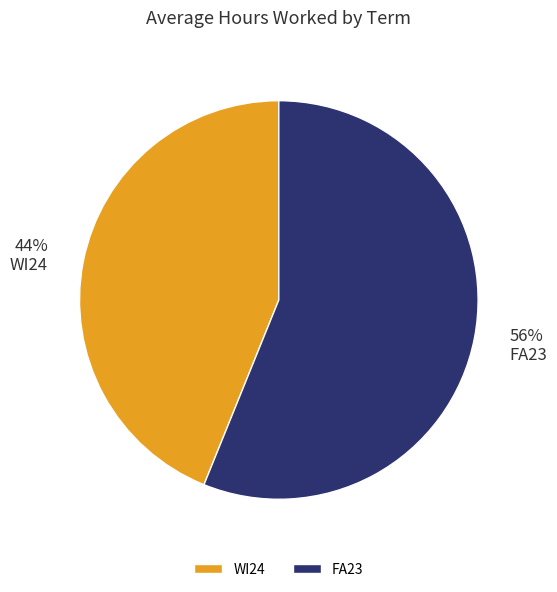

Is it true that WI24 is 37% of the pie?

False